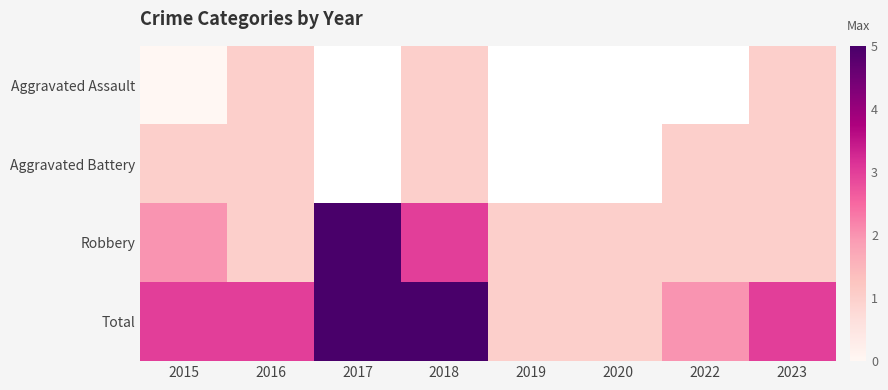

Which series has the largest total across all categories?

Total